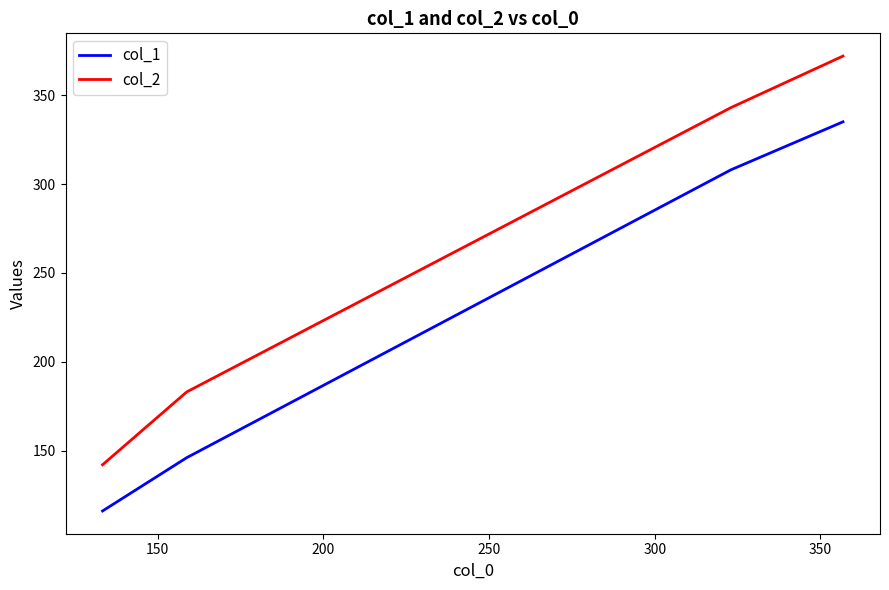

True or false: col_2 and col_1 intersect in this chart.

False